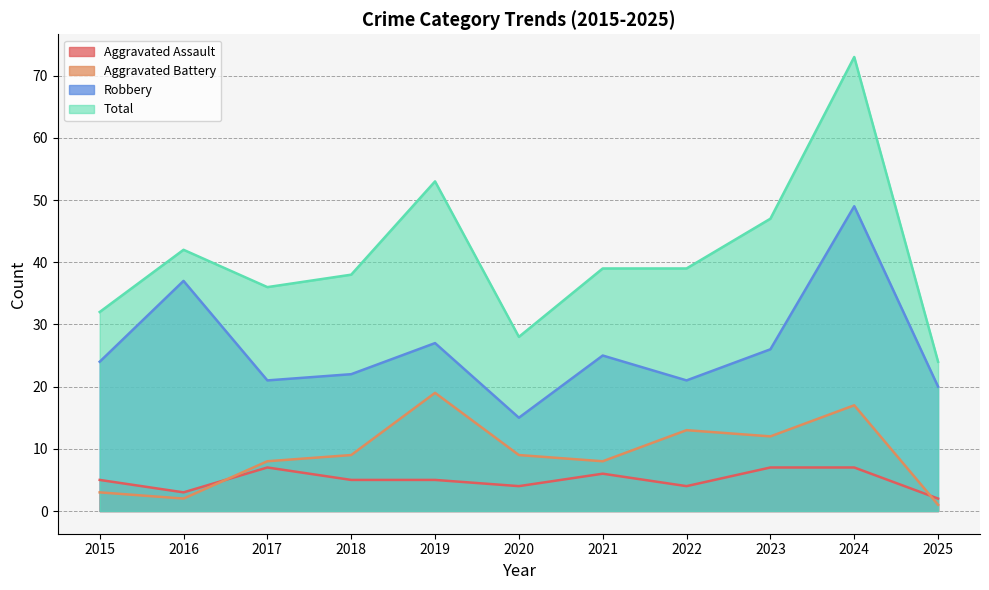

List the labels in order of Robbery value, largest first.

2024, 2016, 2019, 2023, 2021, 2015, 2018, 2017, 2022, 2025, 2020